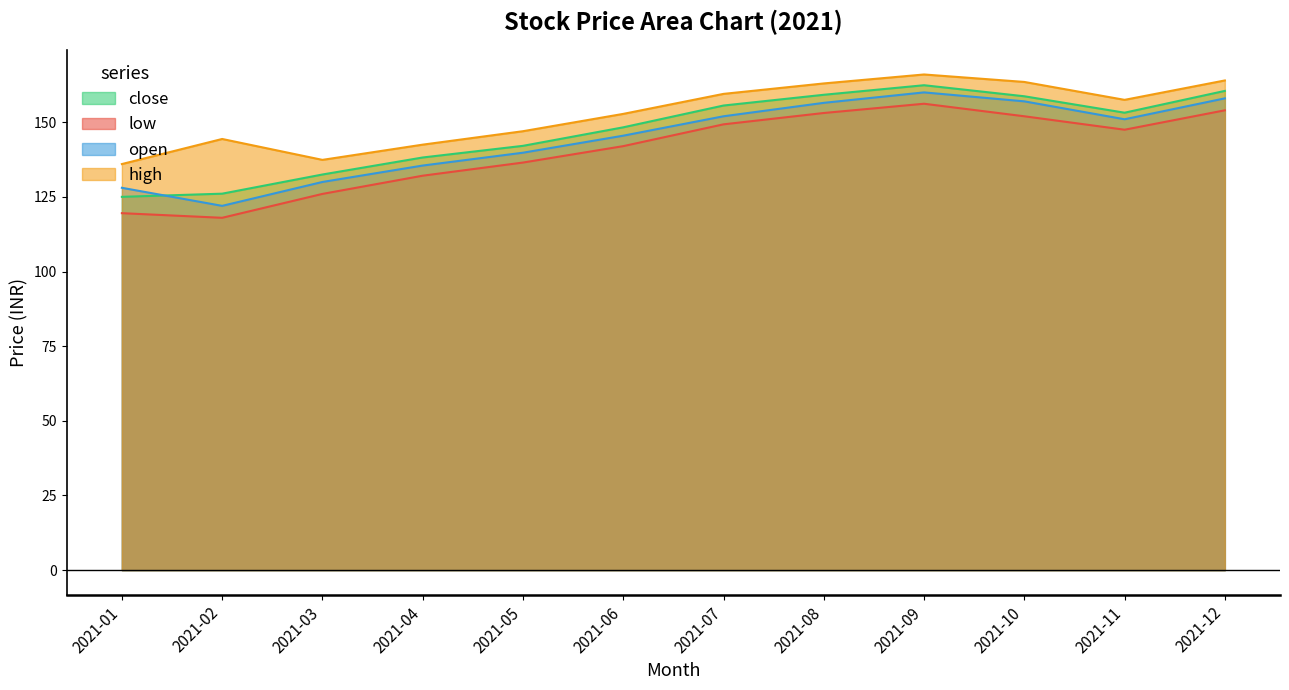

What is the difference between the close values at 2021-07 and 2021-12?

4.9